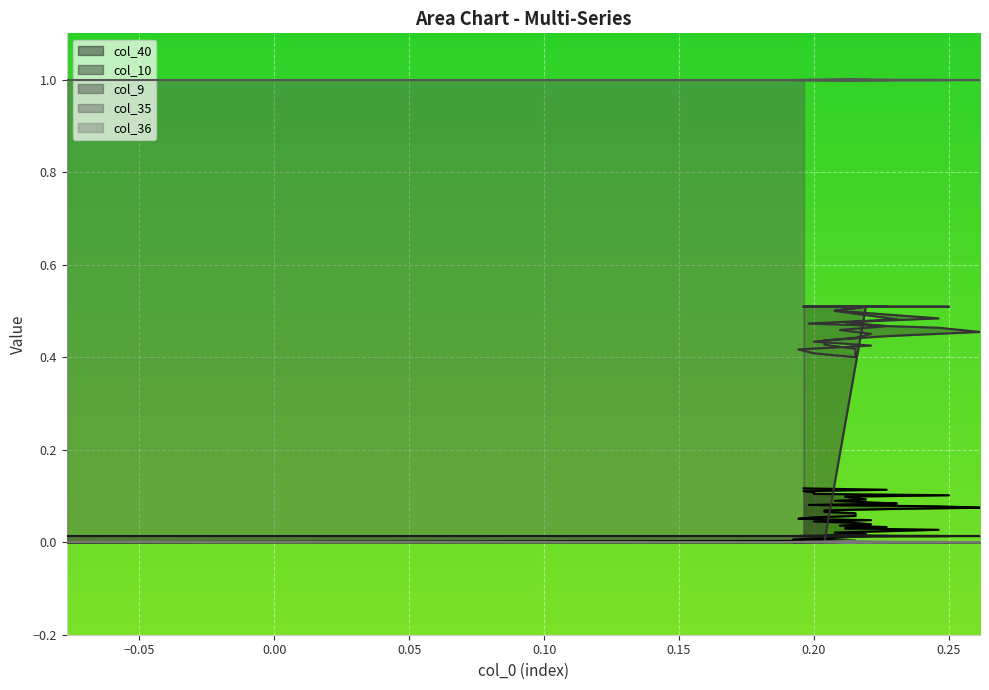

True or false: col_36 and col_35 intersect in this chart.

False